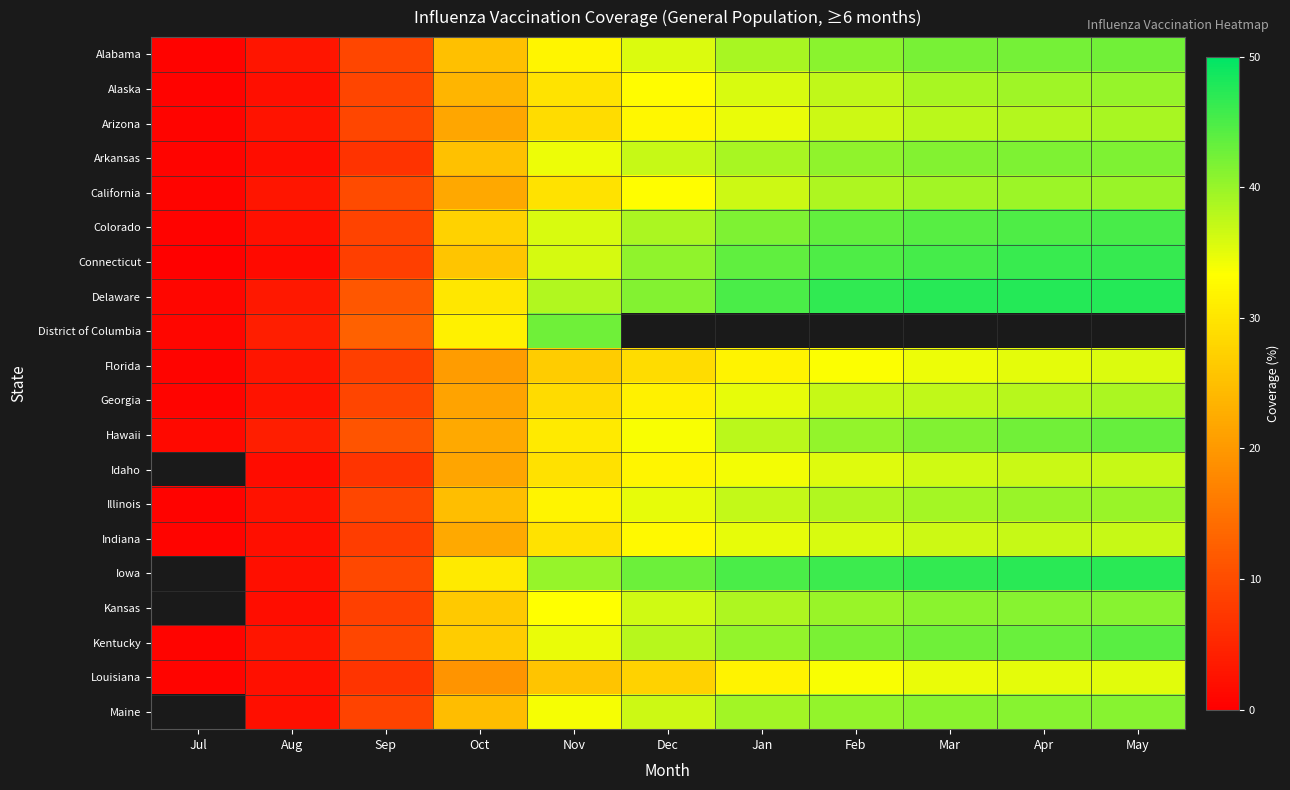

At which label does Maine reach its minimum?

Jul